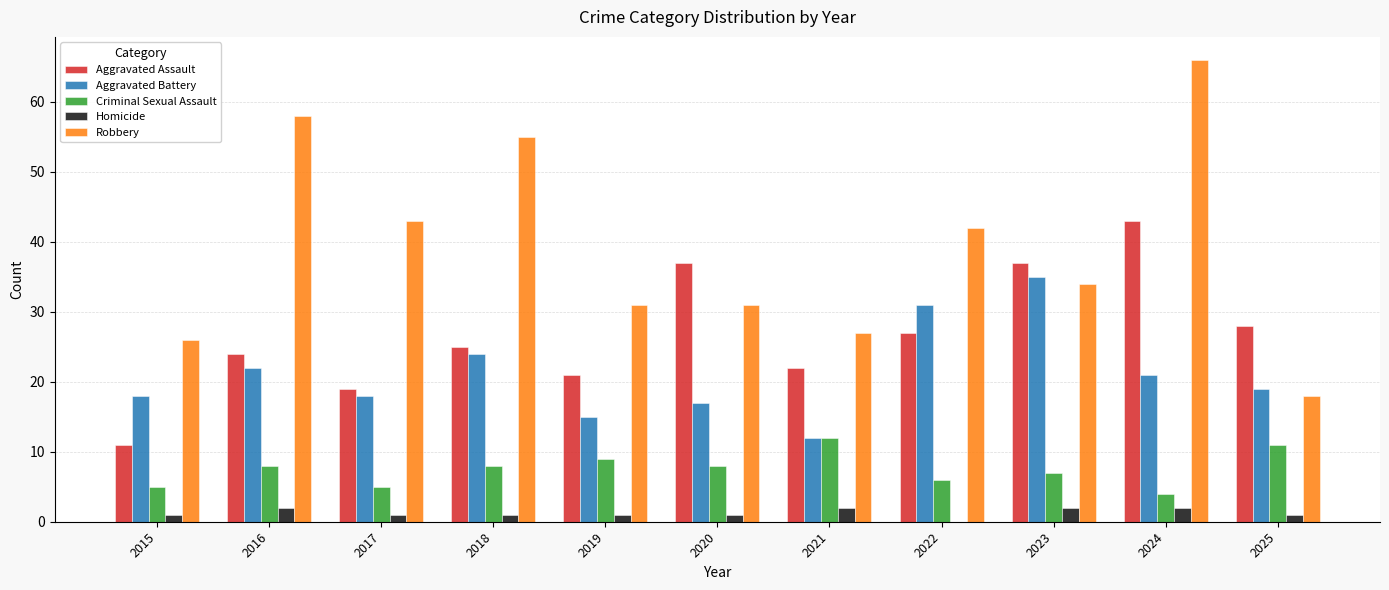

How many series are shown in this chart?

5